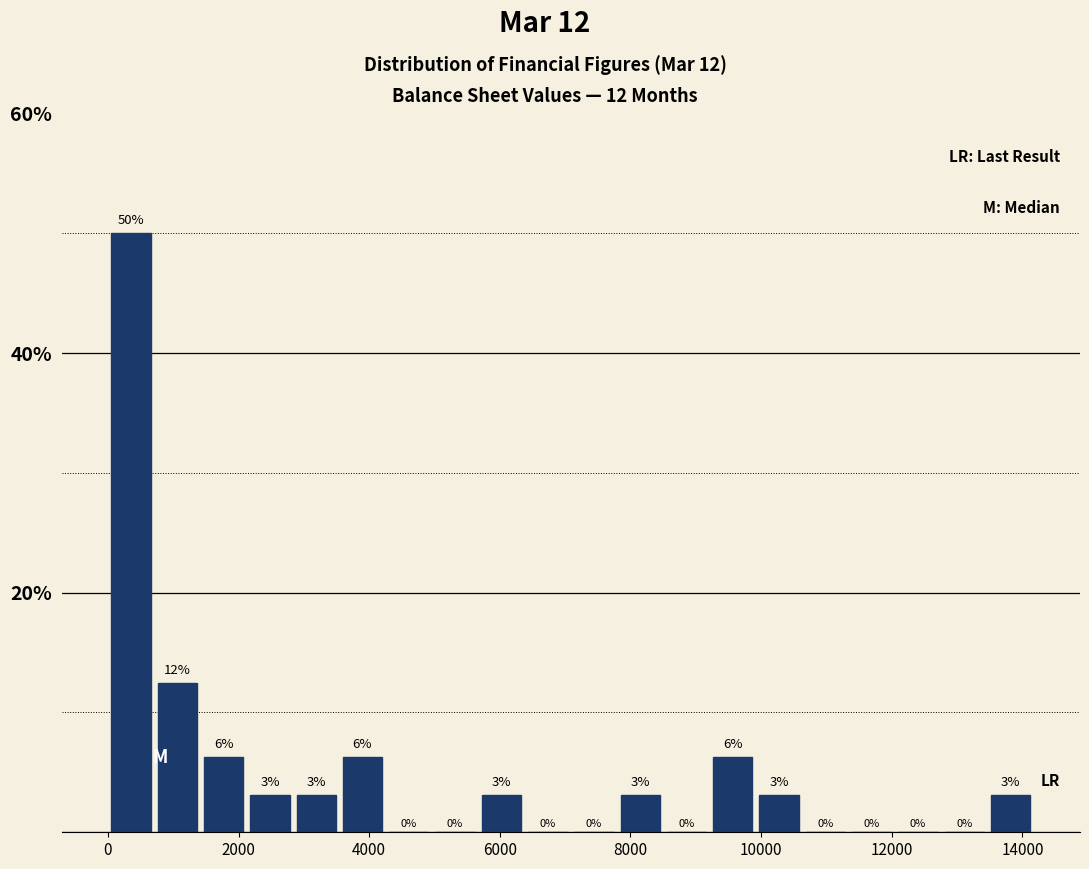

Around what value on the x-axis is the tallest bar? Give the approximate position of its centre, as read against the axis.

400